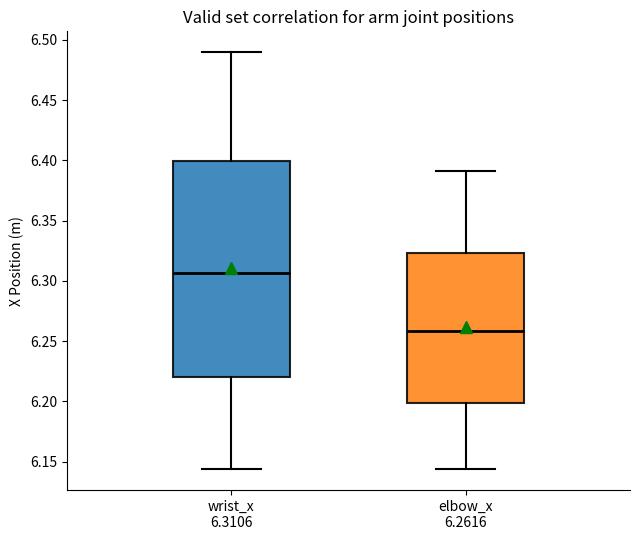

Where does the median line of the box for elbow_x 6.2616 sit on the y-axis? The values are not printed on the chart, so give them approximately, as read against the axis.

6.260